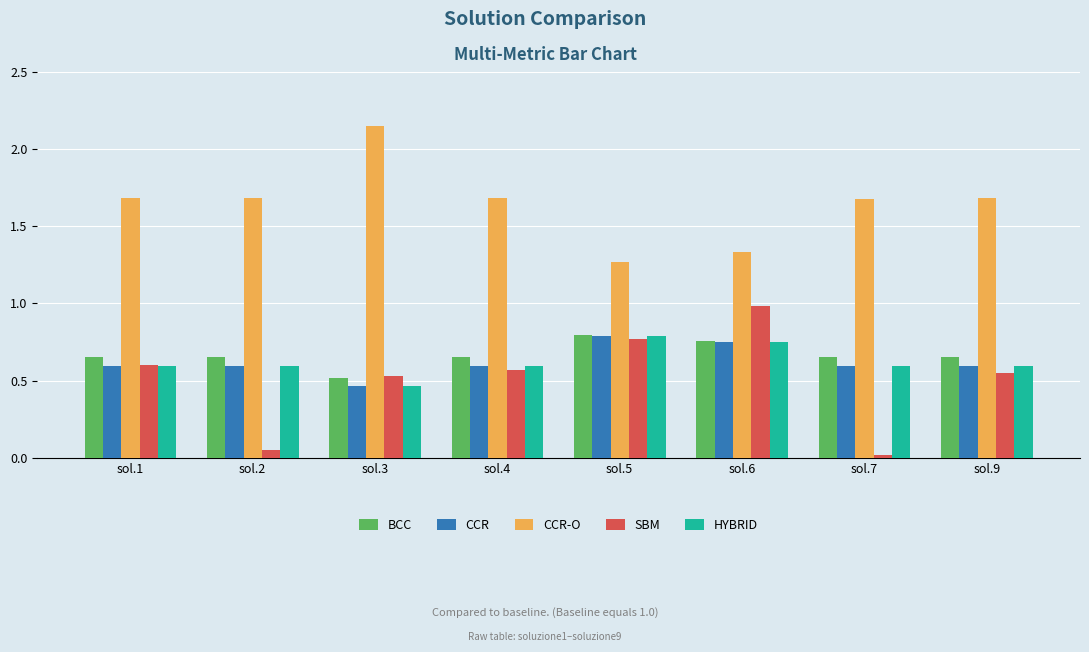

Is it true that SBM equals 0.3 at sol.5?

False